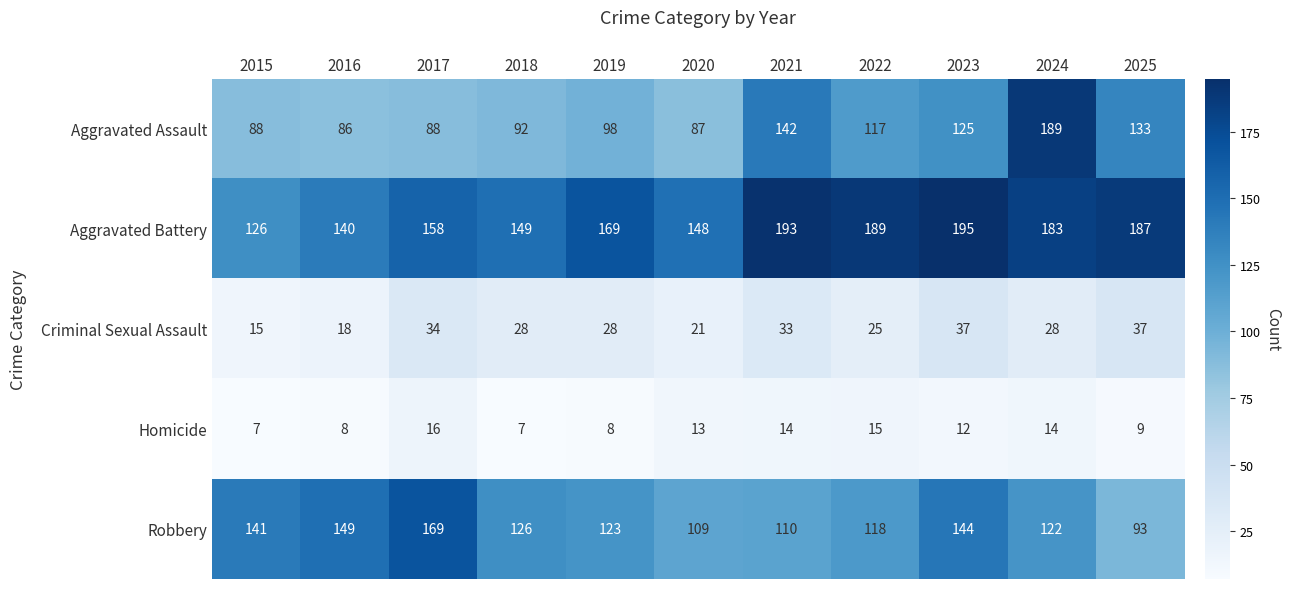

What is the difference between the second highest and second lowest values in the Aggravated Battery series?

53